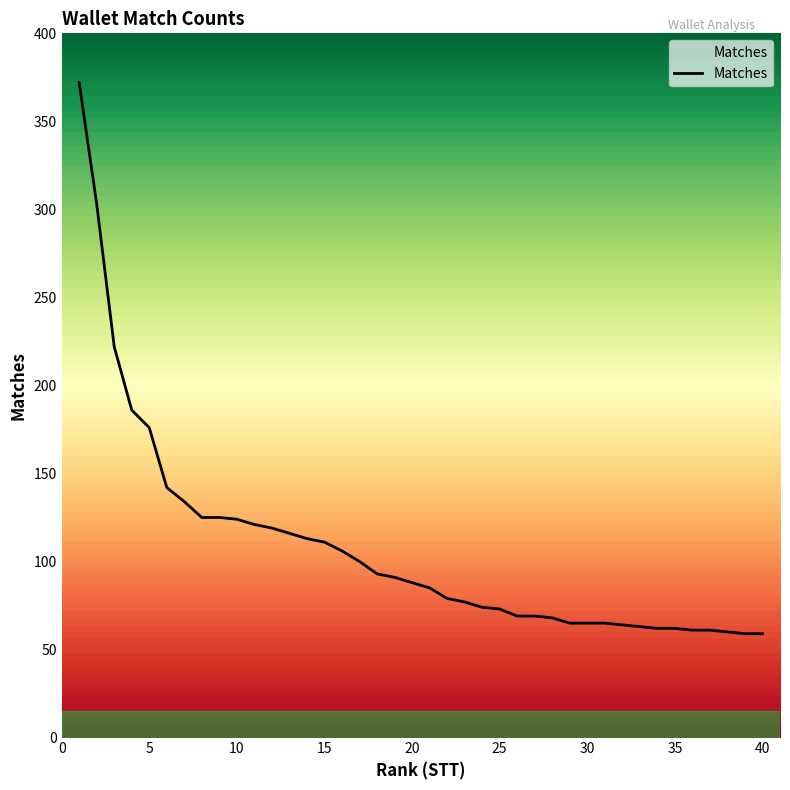

What is the difference between the maximum and minimum values?

313